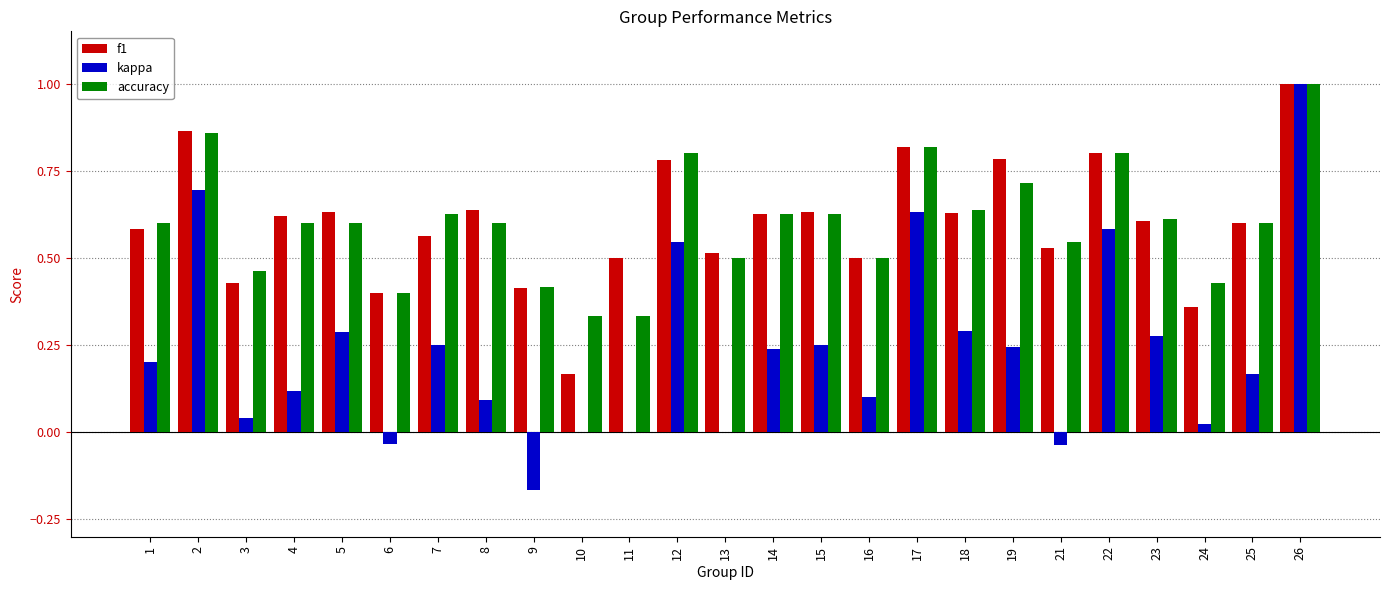

The accuracy series shows 1.0 at 18. True or false?

False